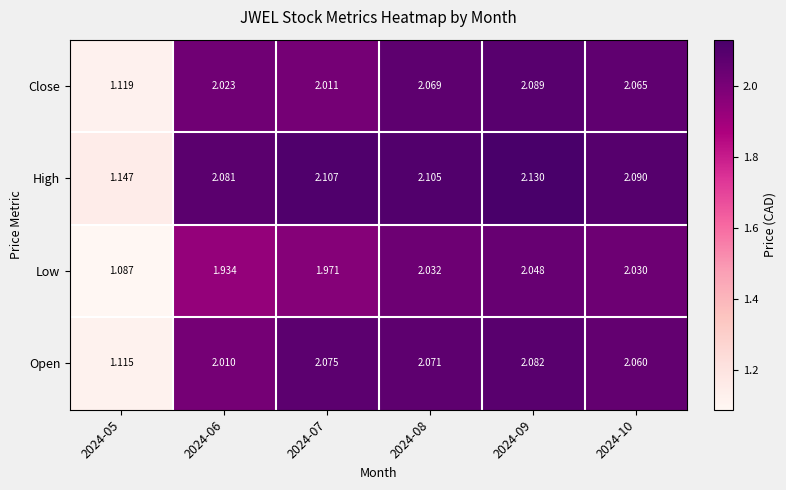

How many categories are shown in the chart?

6